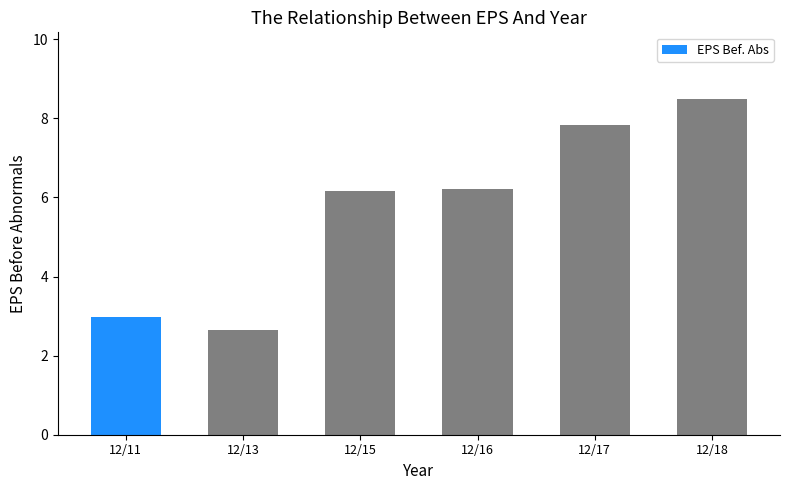

What is the greatest value displayed?

8.5